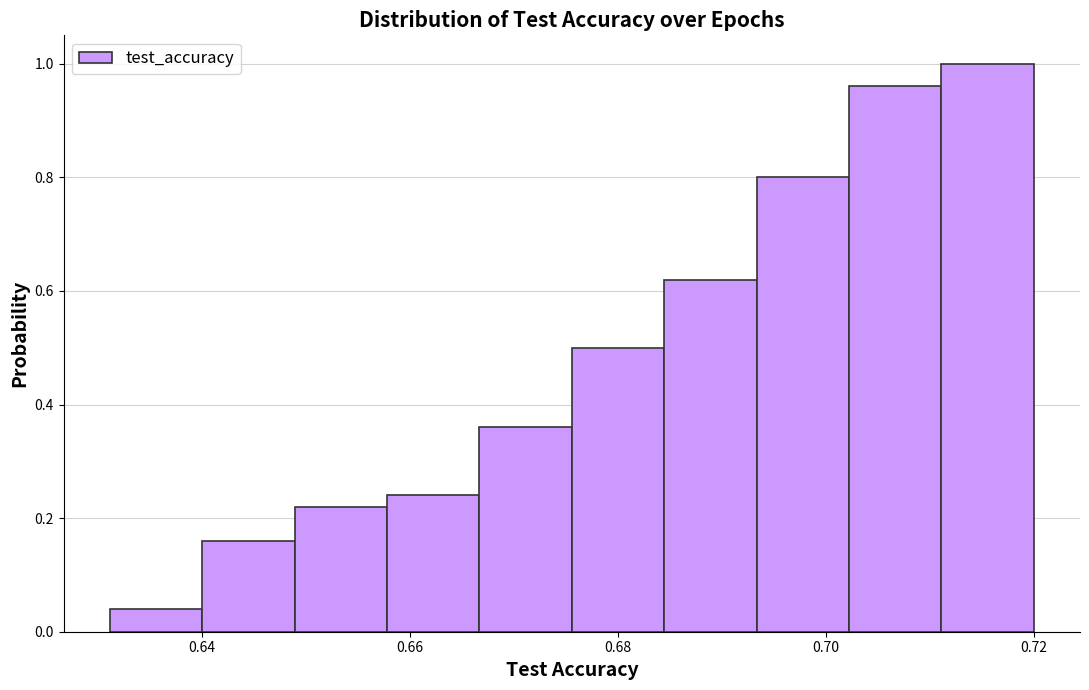

Reading left to right, list every bar in this chart as the range it spans on the x-axis followed by its height. Neither the bar edges nor the heights are printed on the chart, so give them approximately, as read against the axes.

0.632 to 0.640: 0.04
0.640 to 0.648: 0.16
0.648 to 0.658: 0.22
0.658 to 0.666: 0.24
0.666 to 0.676: 0.36
0.676 to 0.684: 0.50
0.684 to 0.694: 0.62
0.694 to 0.702: 0.80
0.702 to 0.712: 0.96
0.712 to 0.720: 1.00